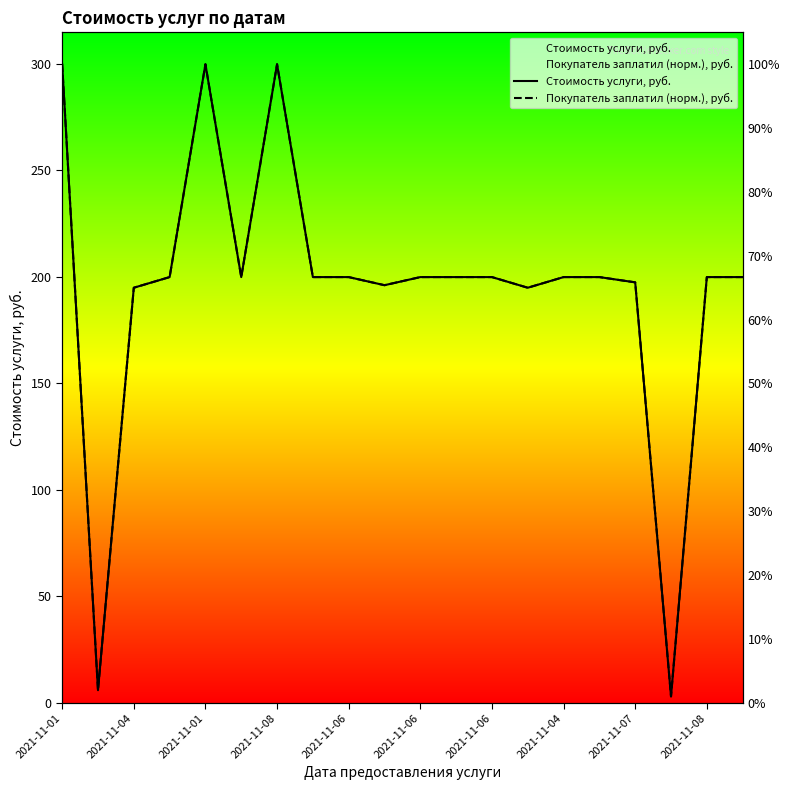

The Покупатель заплатил (норм.), руб. series shows 503.7 at 2021-11-08. True or false?

False